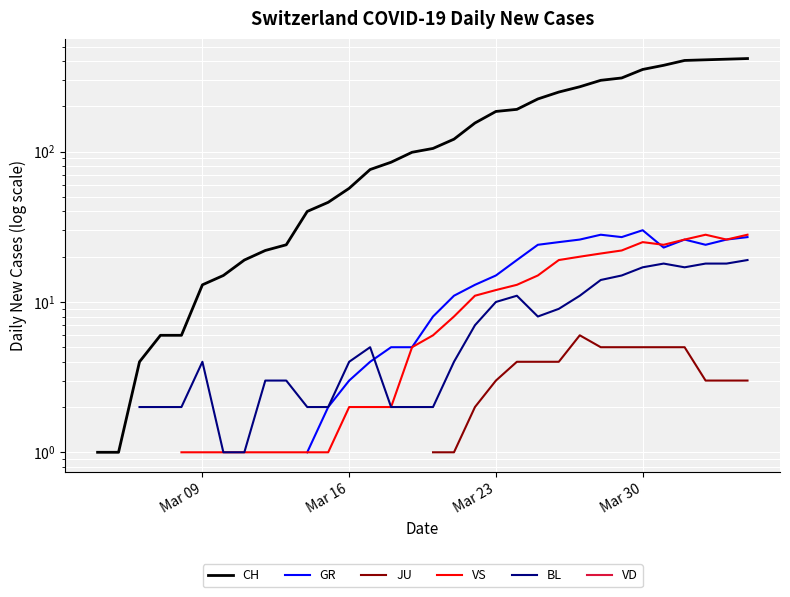

How many categories are shown in the chart?

40